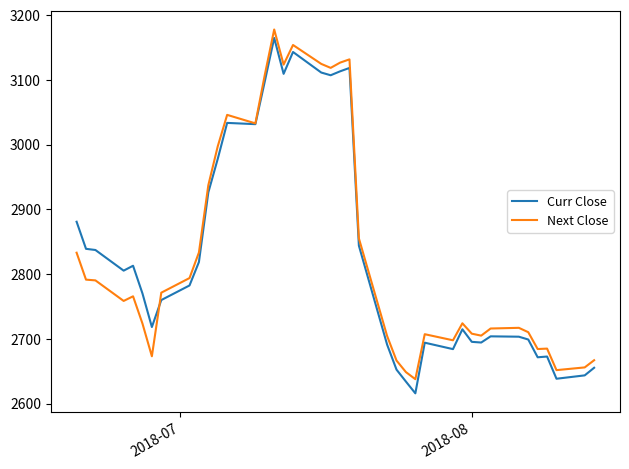

Which series has the largest range (max minus min)?

Curr Close